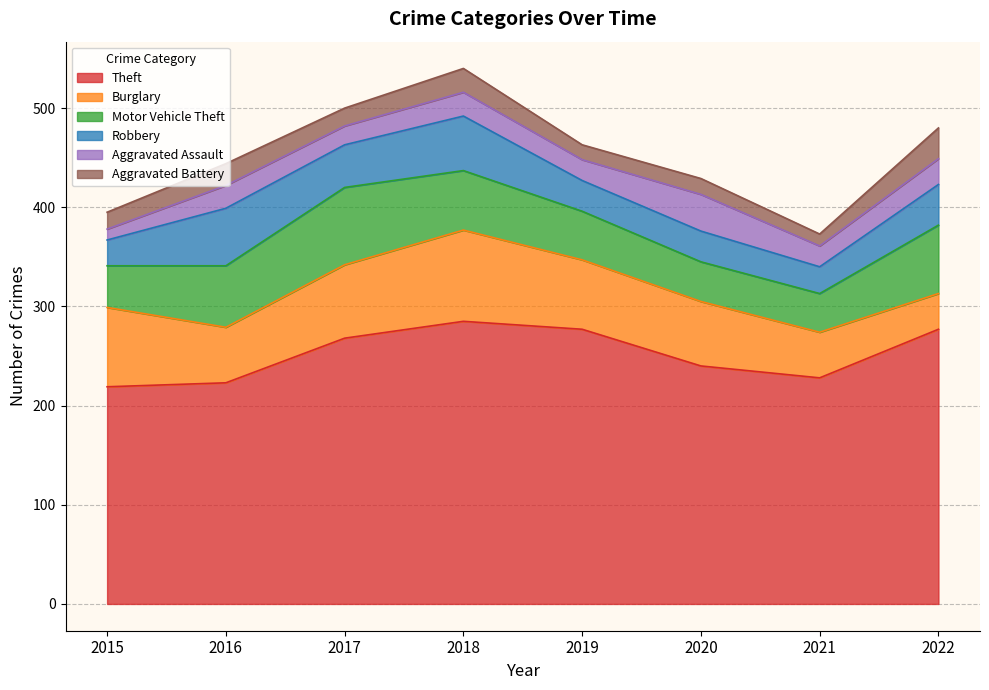

Is it true that Theft equals 138 at 2016?

False